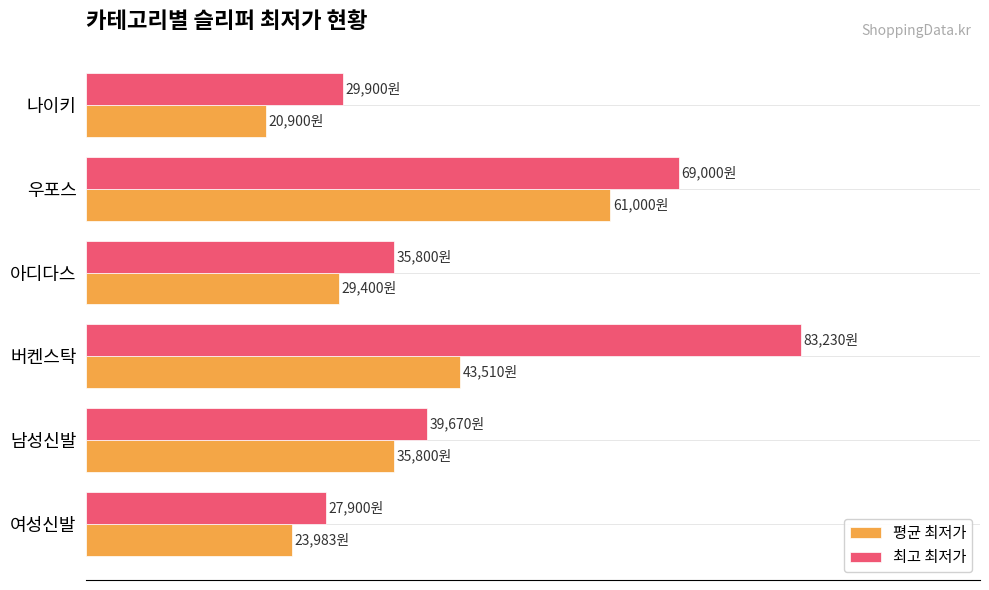

What is the greatest value displayed?

83230